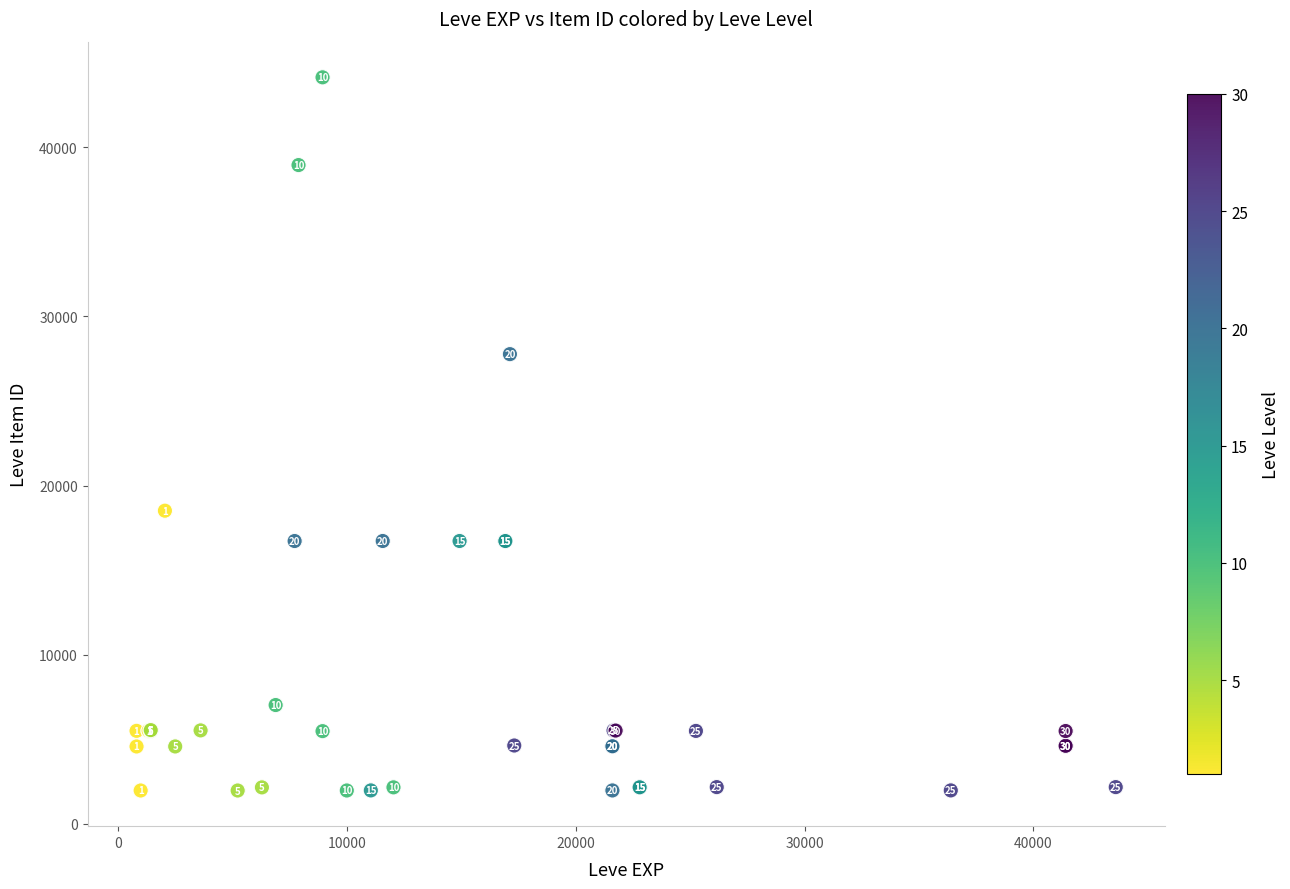

What Y value in the scatter plot is closest to 23052?

18511